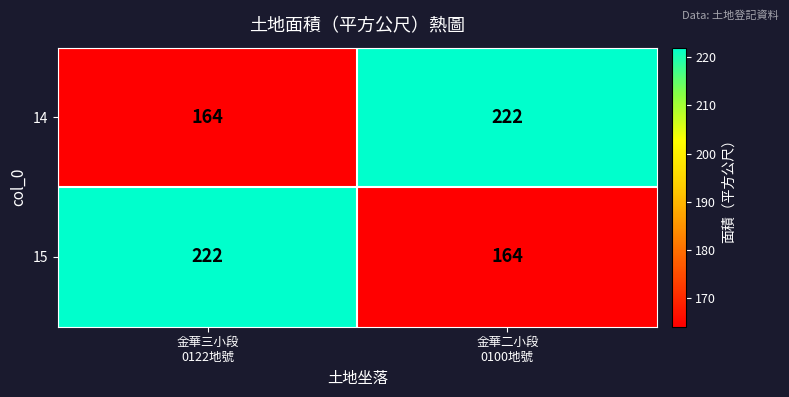

What is the sum of all 14 values?

386